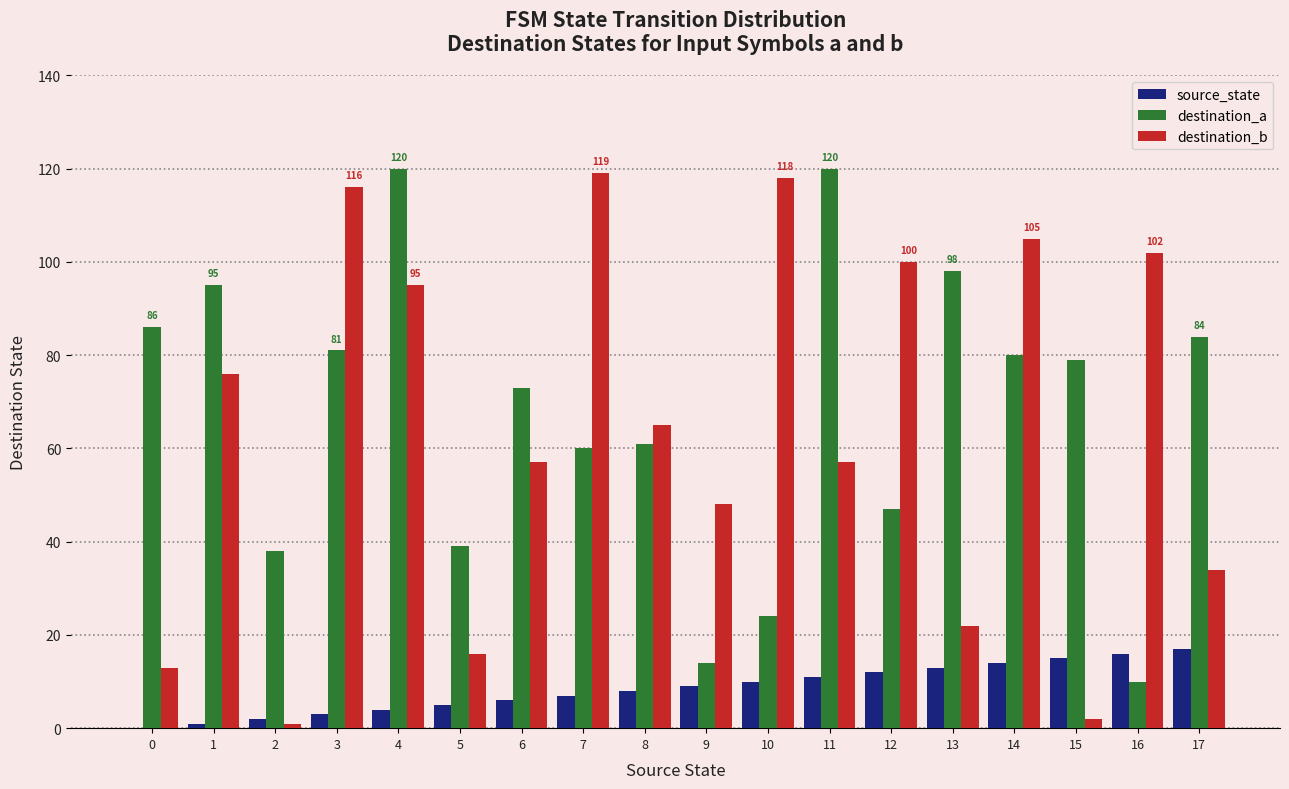

Is the value of destination_b at 16 greater than the value of source_state at 17?

Yes